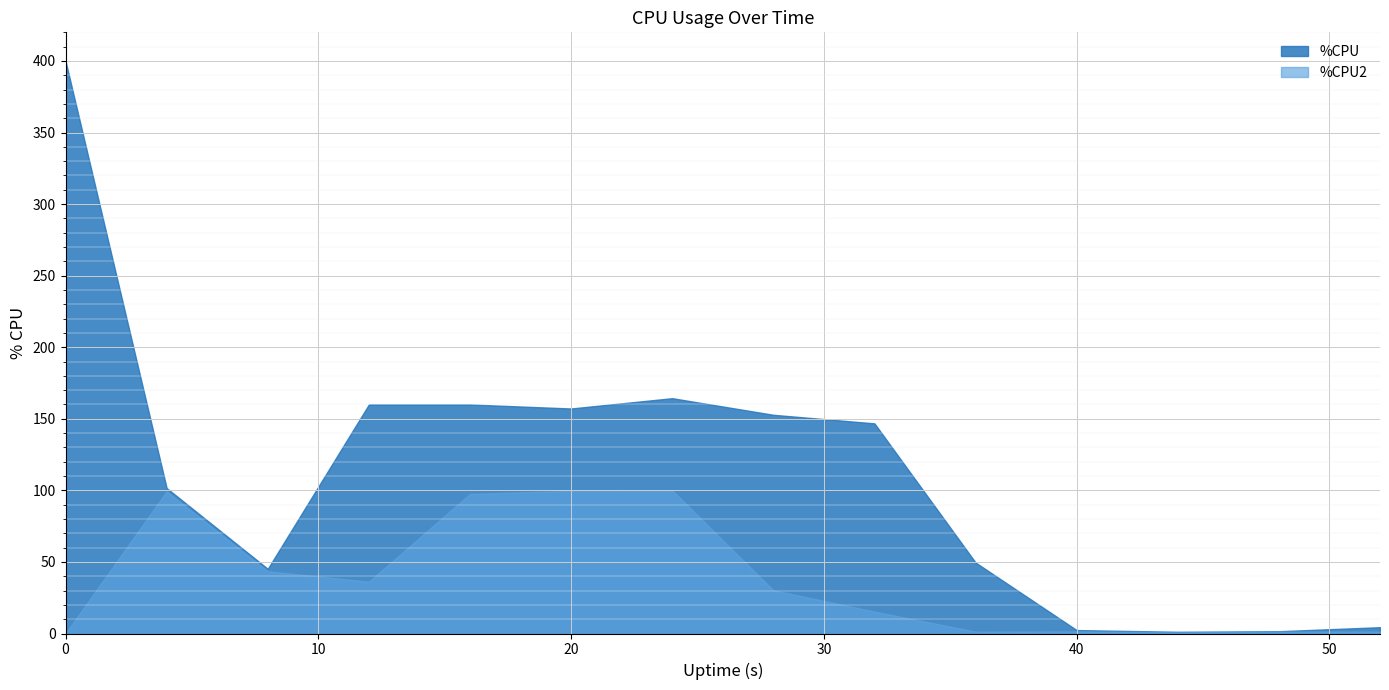

What is the value of the %CPU point at the 9th from the left?

146.8